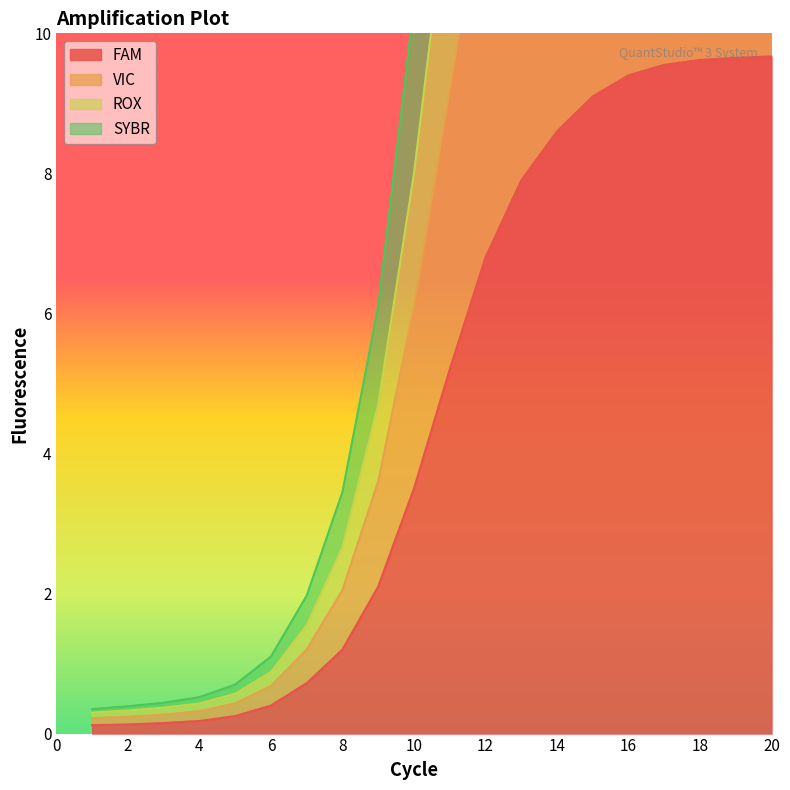

True or false: SYBR and FAM intersect in this chart.

False